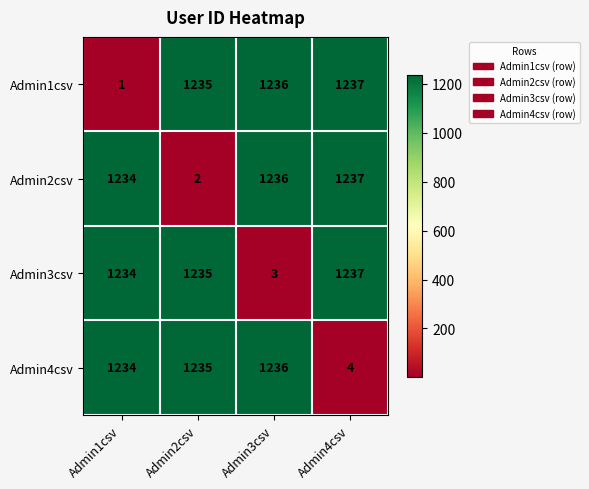

Reading left to right, list all the values displayed in this chart.

Admin1csv: 1	1235	1236	1237
Admin2csv: 1234	2	1236	1237
Admin3csv: 1234	1235	3	1237
Admin4csv: 1234	1235	1236	4